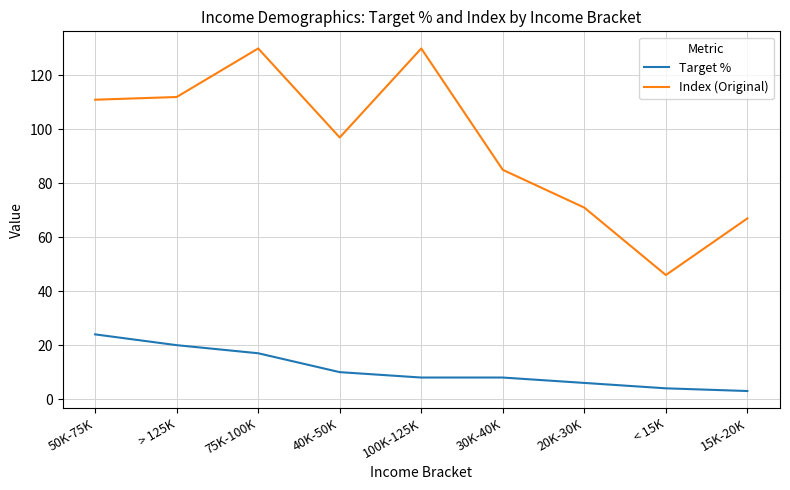

Which series has the largest total across all categories?

Index (Original)